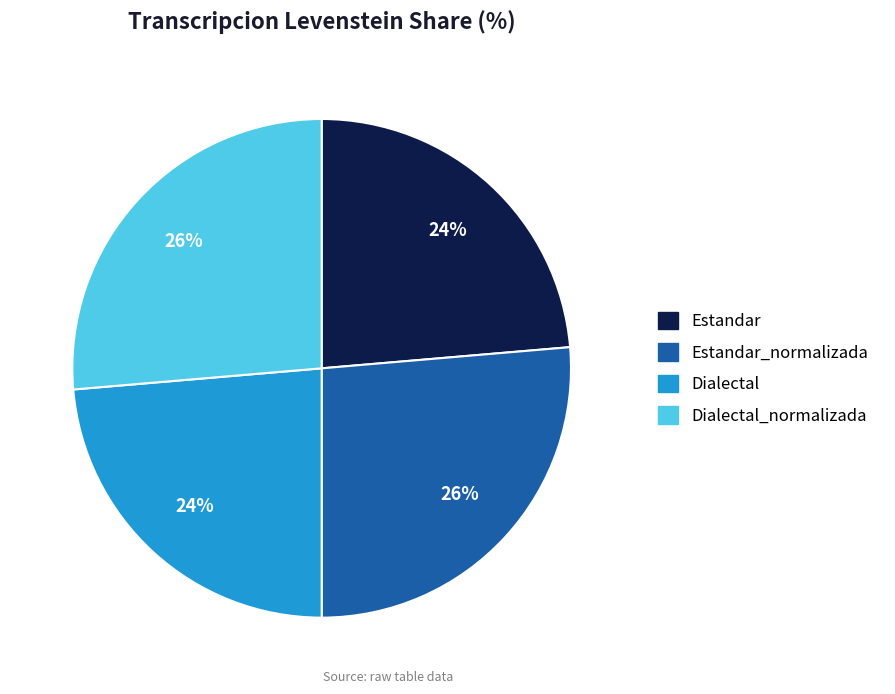

How many segments does this pie chart have?

4